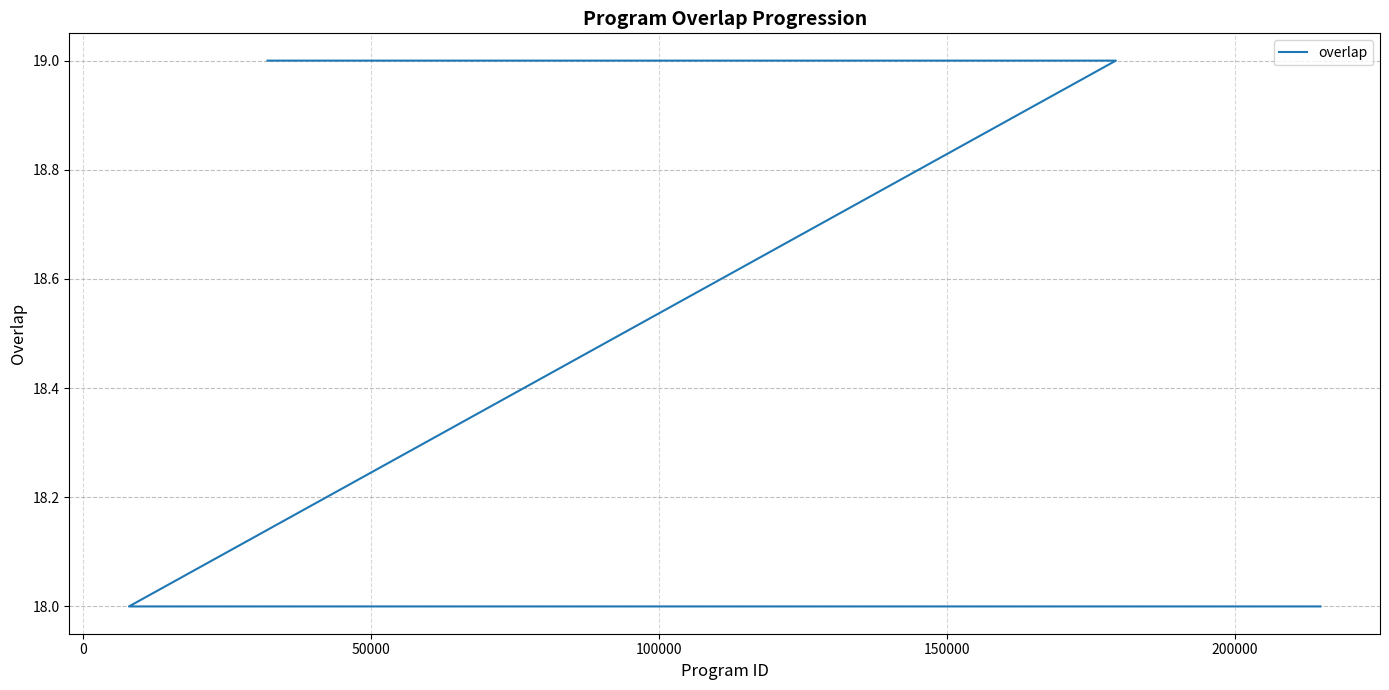

True or false: the data has more than 1 interior local peaks.

False